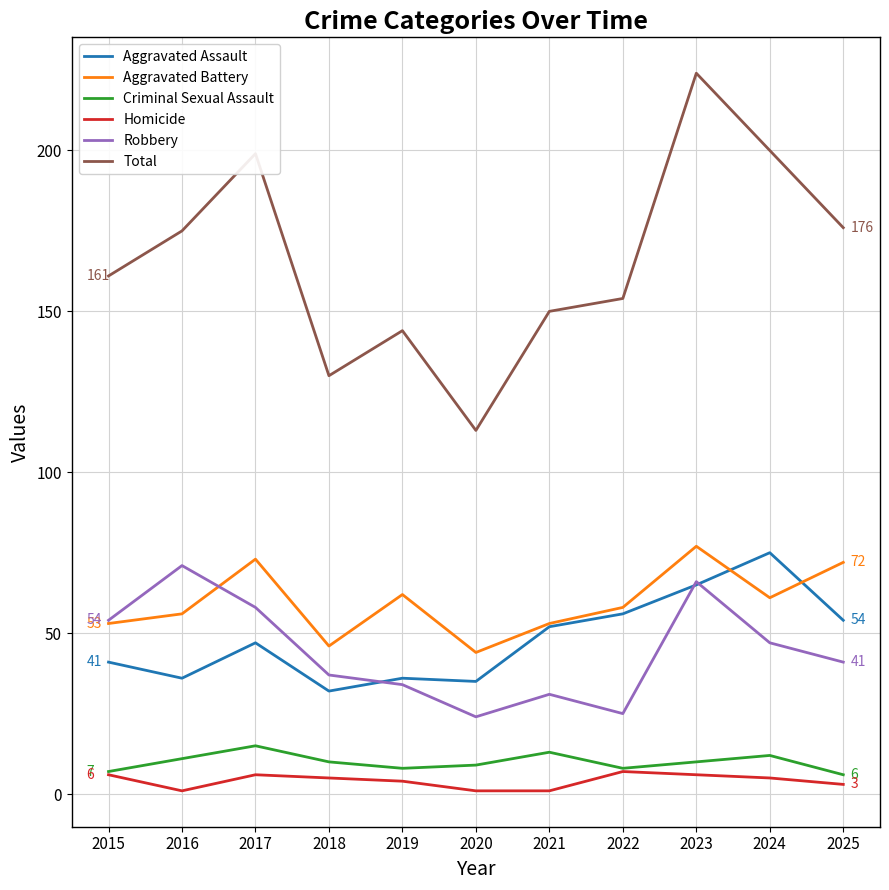

At which category does Aggravated Battery reach its first local peak?

2017